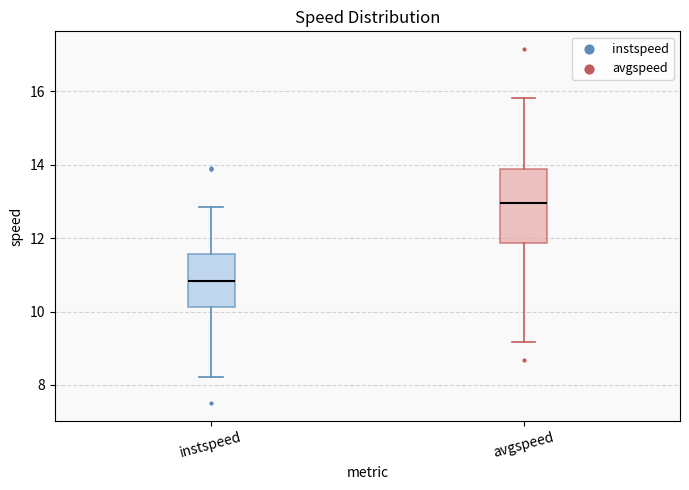

Reading left to right, read every box against the y-axis: the position of its median line, the range the box covers, and the ends of its whiskers. The values are not printed on the chart, so give them approximately, as read against the axis.

instspeed: median 10.8, box 10.2 to 11.6, whiskers 8.2 to 12.8
avgspeed: median 13.0, box 11.8 to 13.8, whiskers 9.2 to 15.8